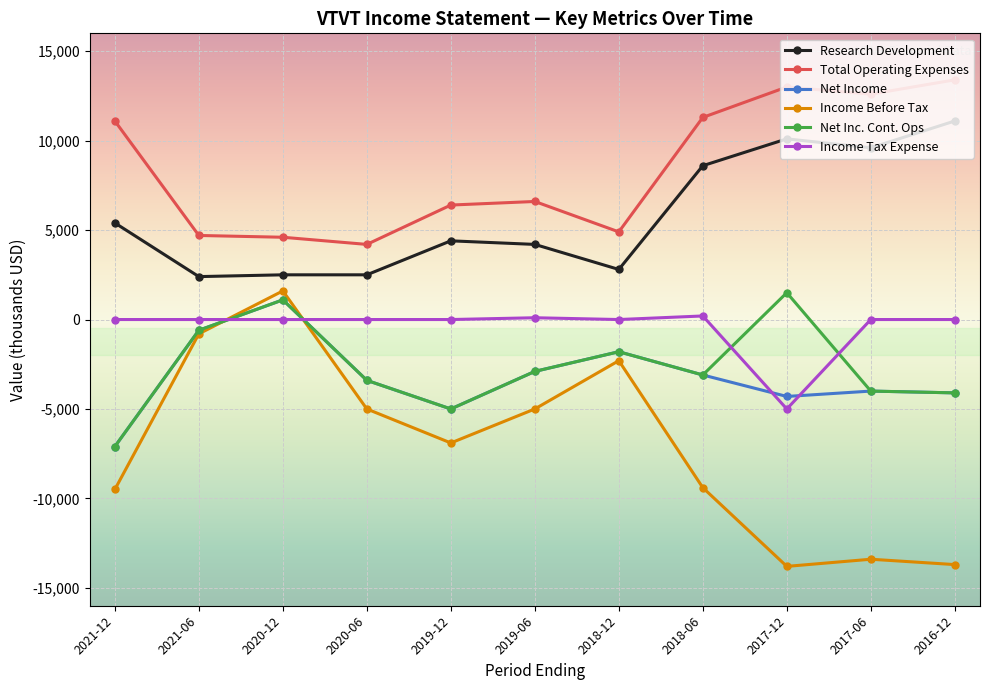

Does the chart have visible grid lines?

Yes